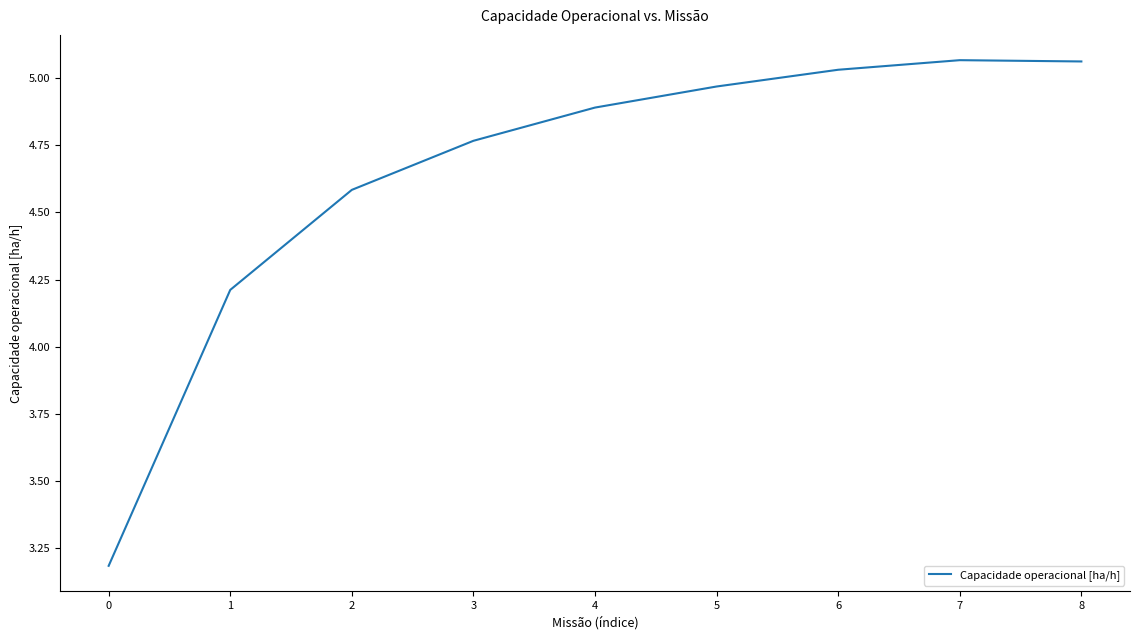

The value at 6 is 7.2. True or false?

False